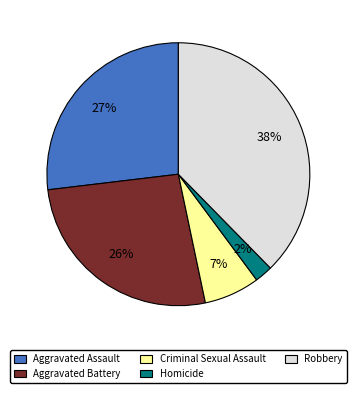

Do Robbery and Aggravated Battery together represent more than half of the pie?

Yes